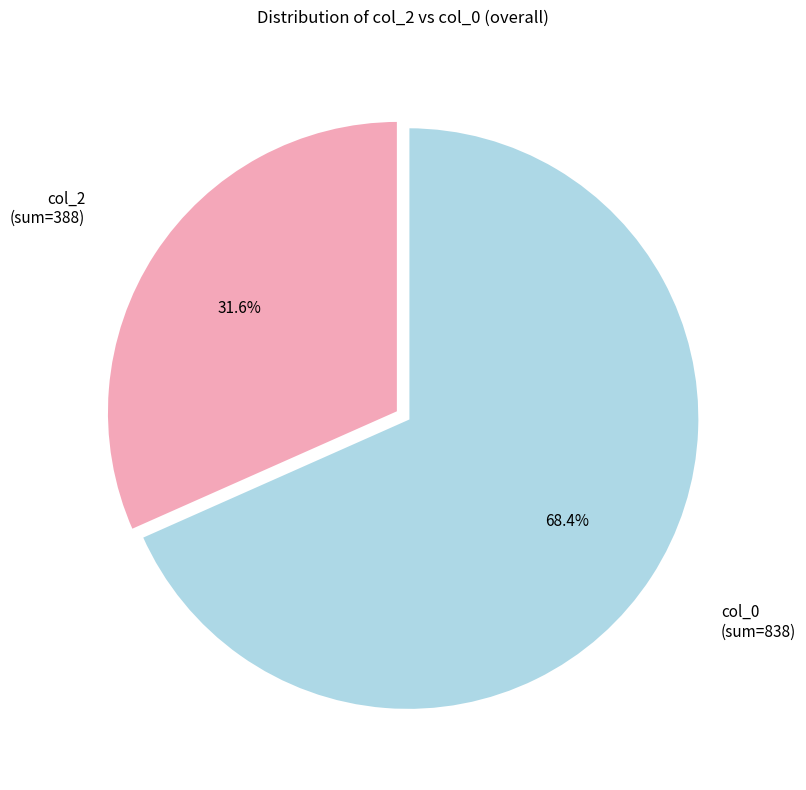

How many slices are in this pie chart?

2